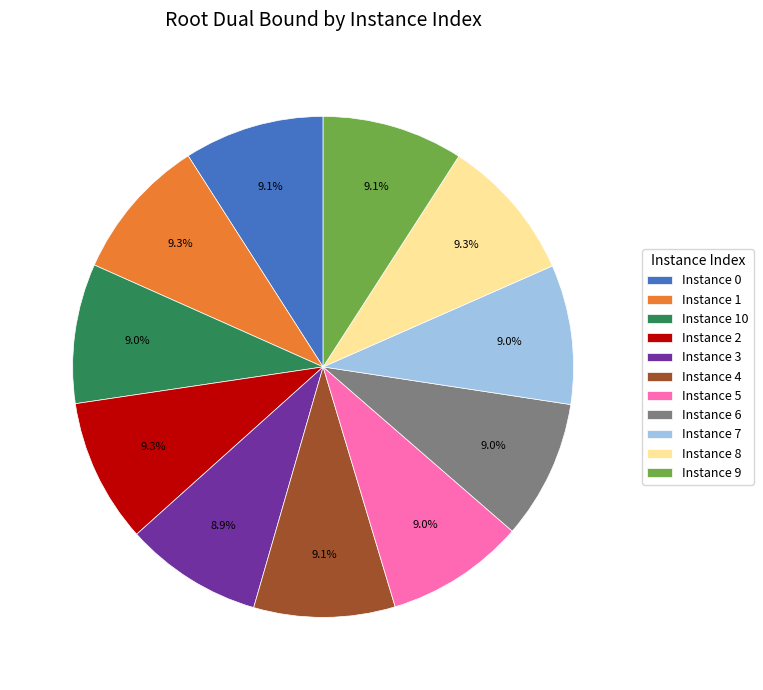

What percentage is NOT represented by Instance 5?

91.0%